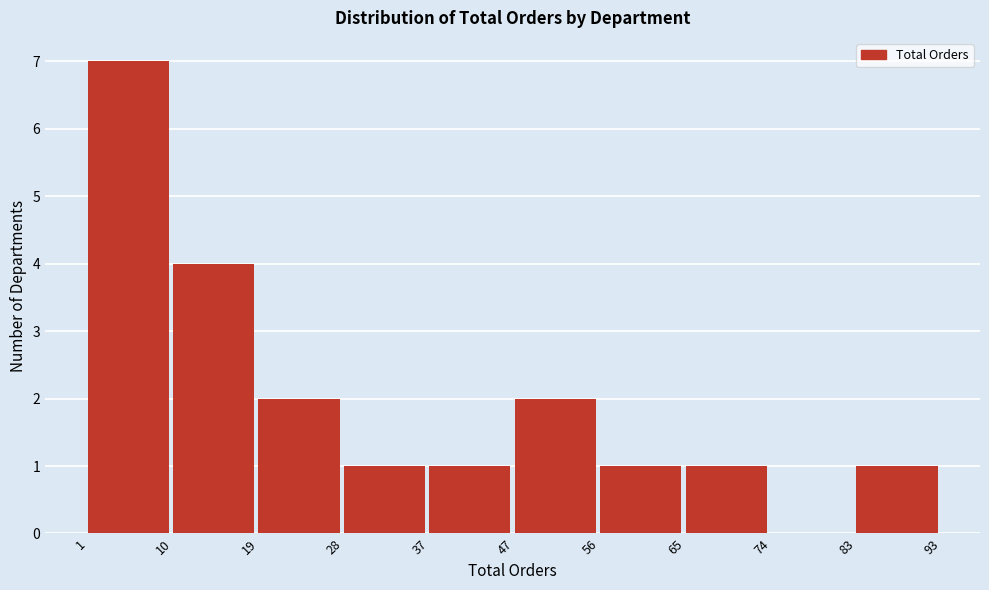

Reading left to right, list every bar in this chart as the range it spans on the x-axis followed by its height. The values are not printed on the chart, so give them approximately, as read against the axis.

1 to 10: 7
10 to 19: 4
19 to 28: 2
28 to 37: 1
37 to 47: 1
47 to 56: 2
56 to 65: 1
65 to 74: 1
74 to 83: 0
83 to 93: 1